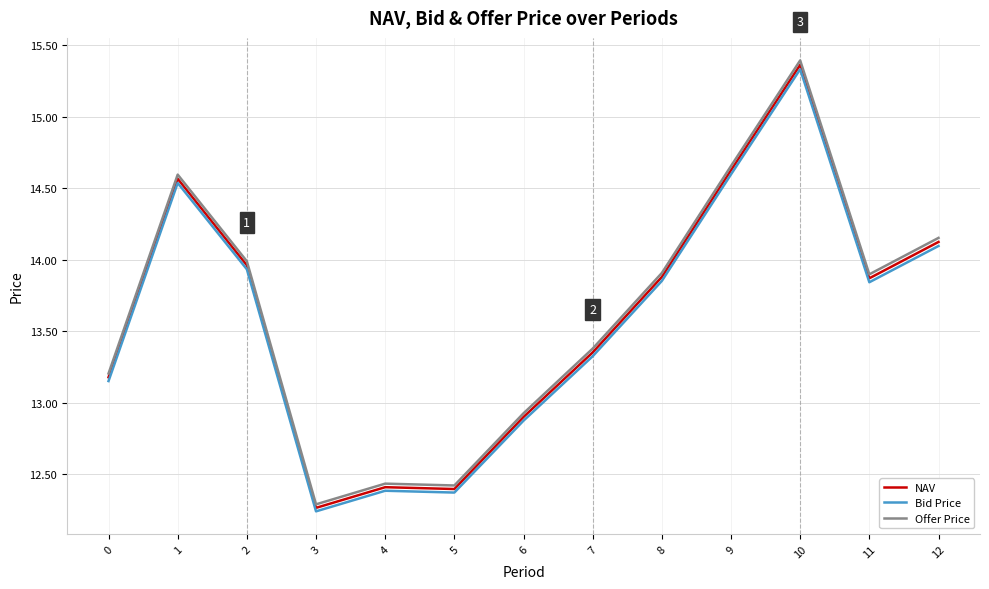

What is the sum of the Offer Price values at 1 and 7?

28.0